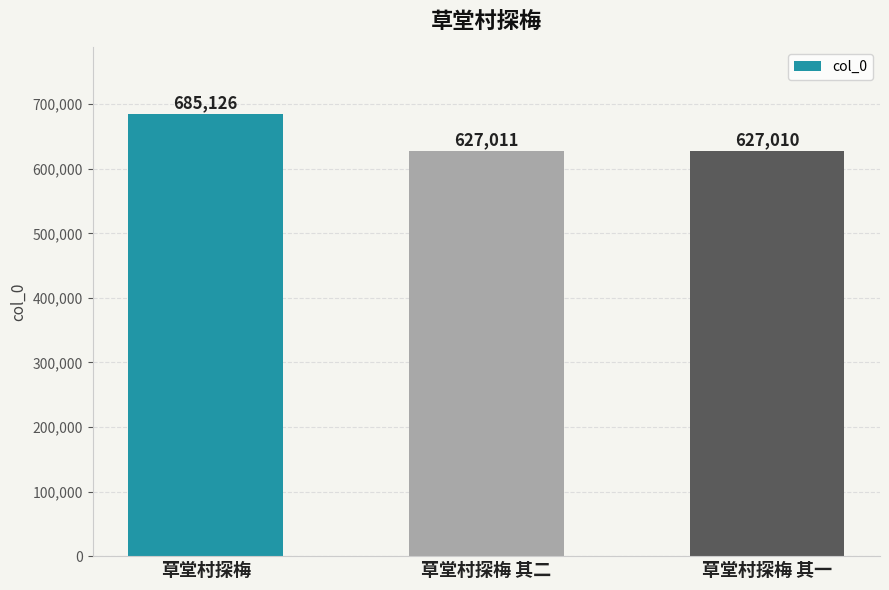

Count the number of data series in this chart.

1